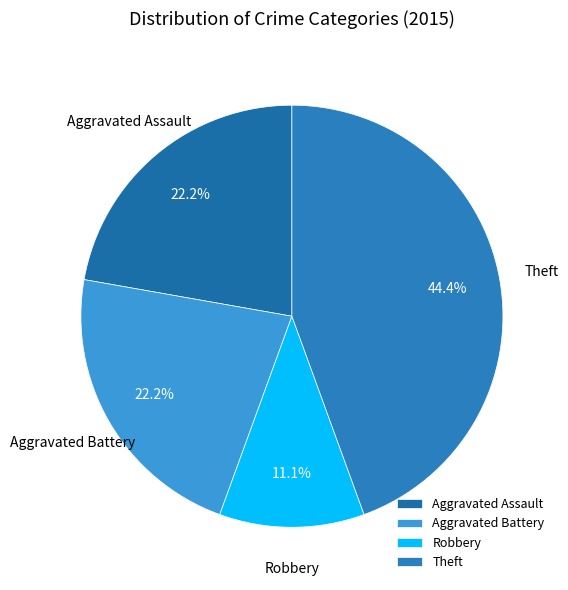

Is there any slice that represents more than half of the pie?

No